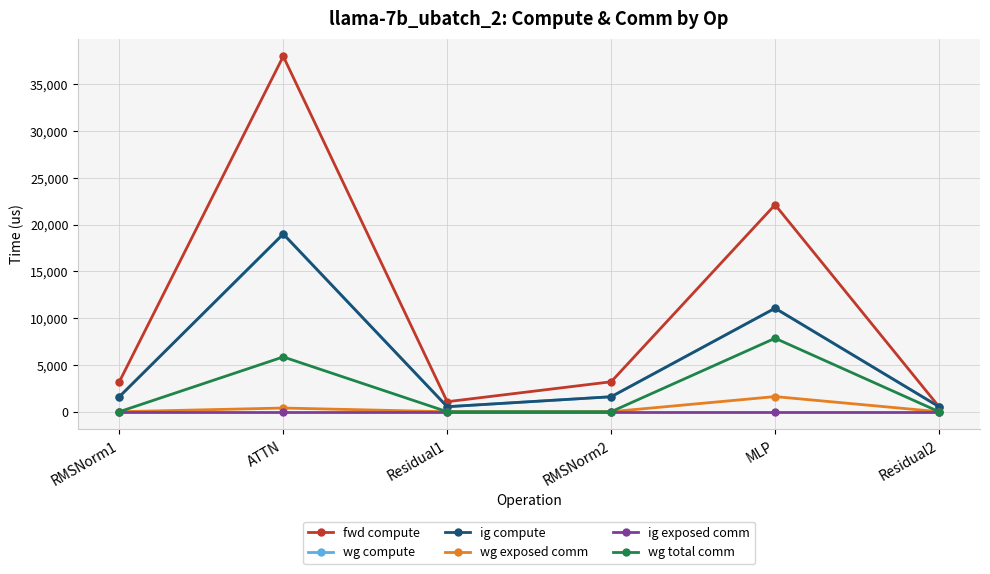

Does the chart have visible grid lines?

Yes